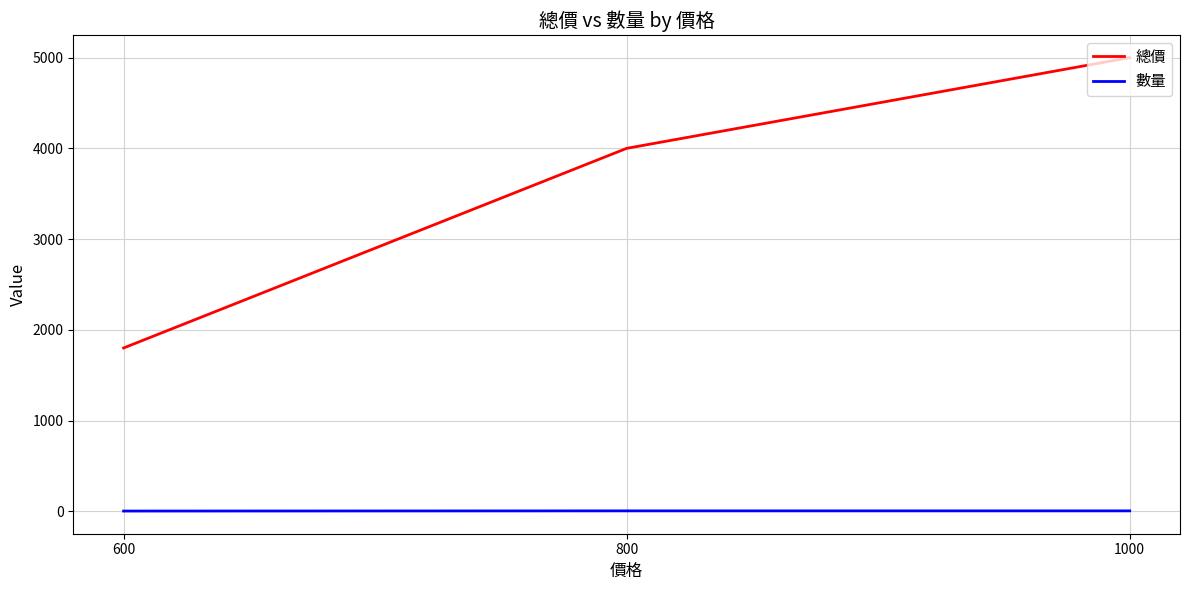

What is the maximum value shown in the chart?

5000